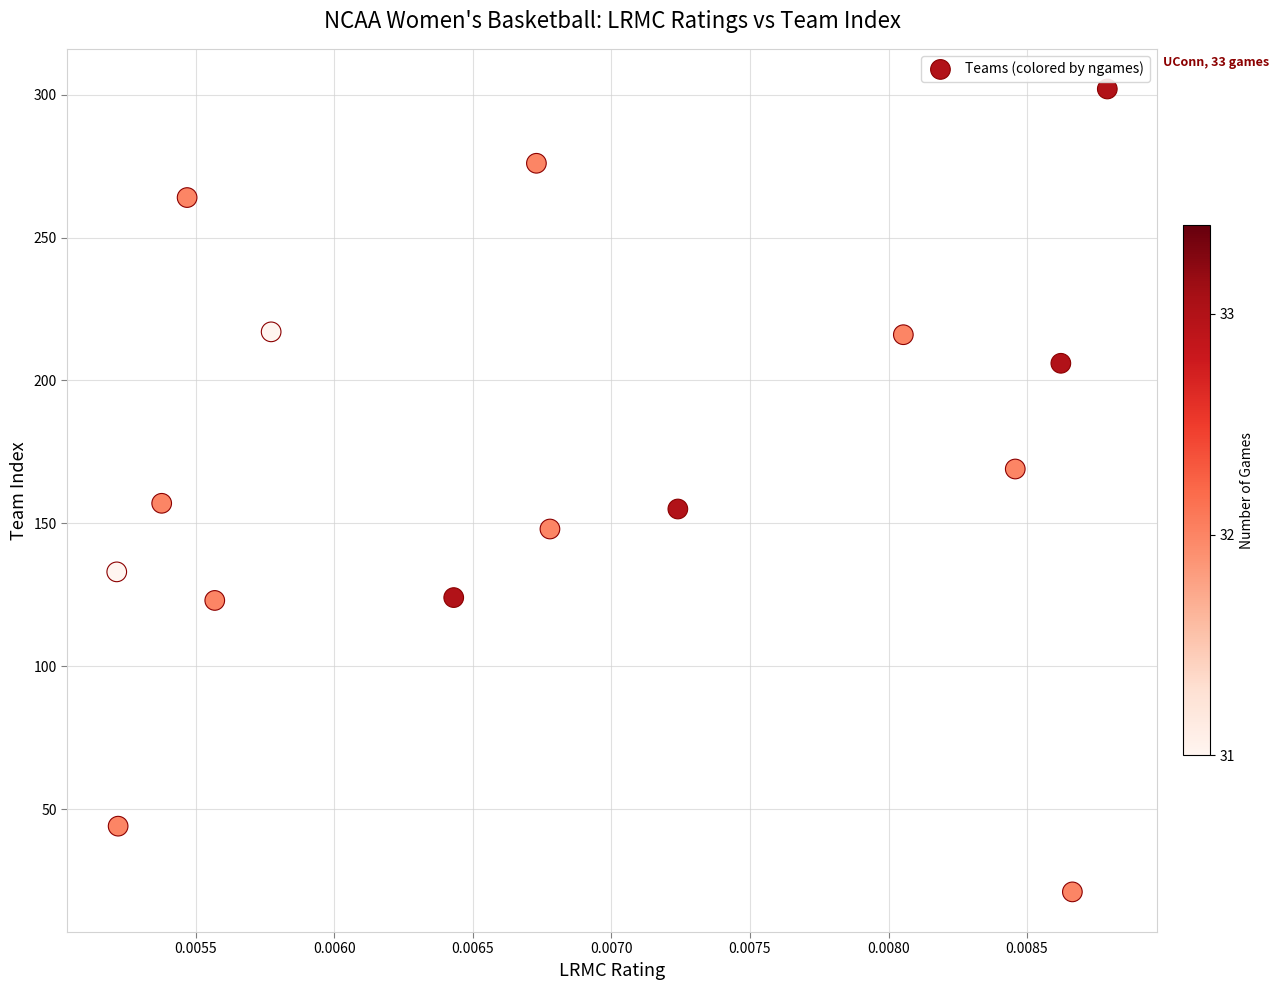

What is the range of Y values (max minus min)?

281